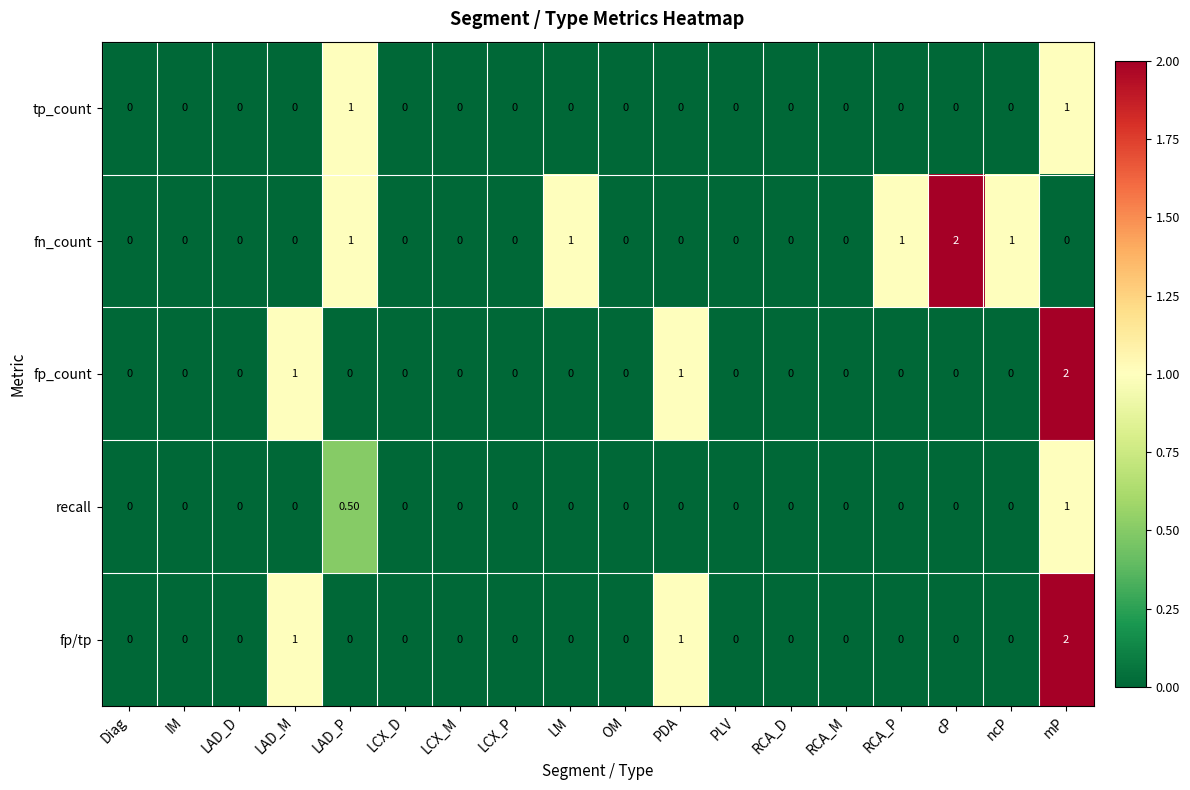

Between LM and OM, which series saw the biggest shift?

fn_count